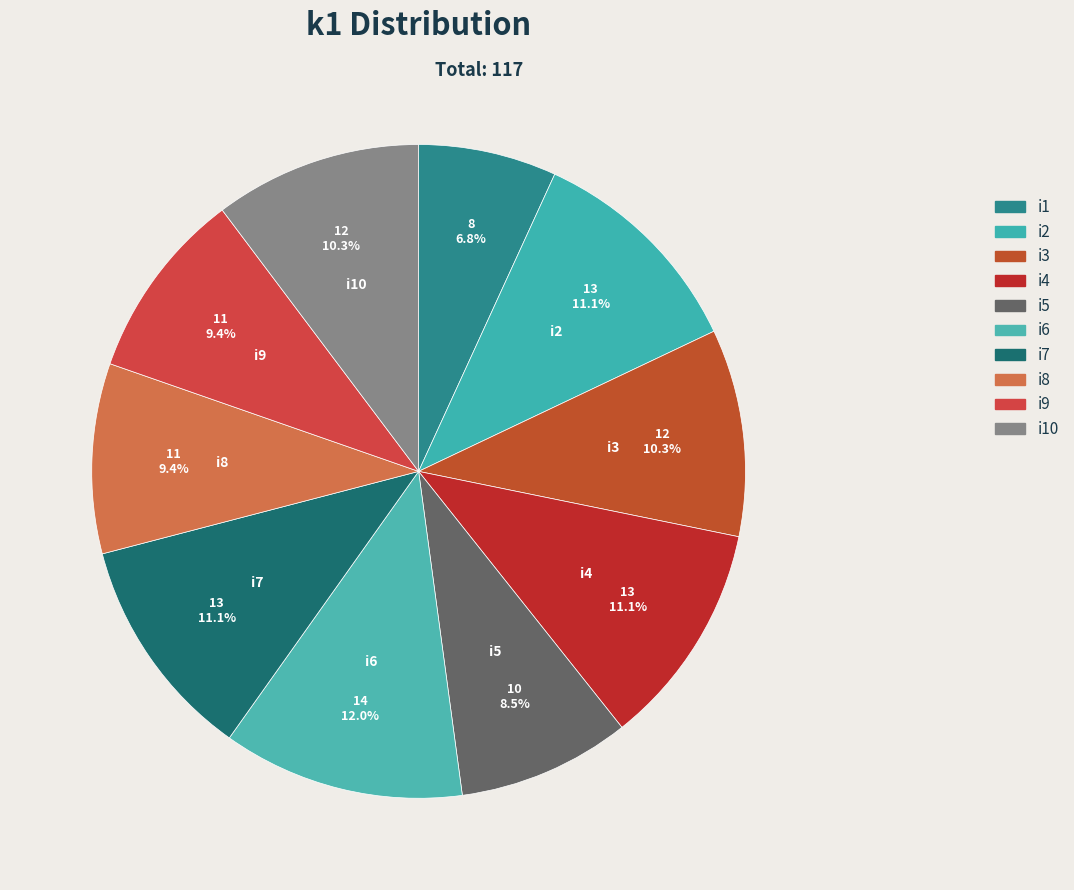

True or false: i2 accounts for 1% of the total.

False